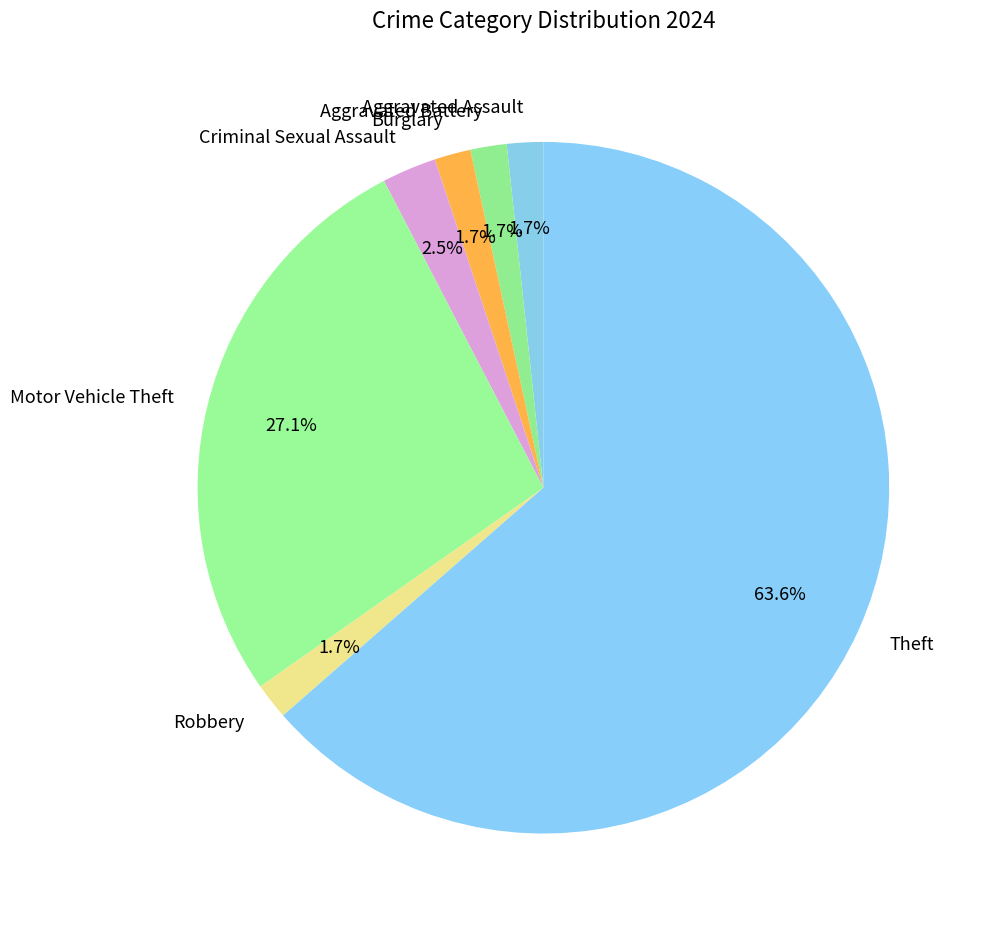

What is the majority slice?

Theft